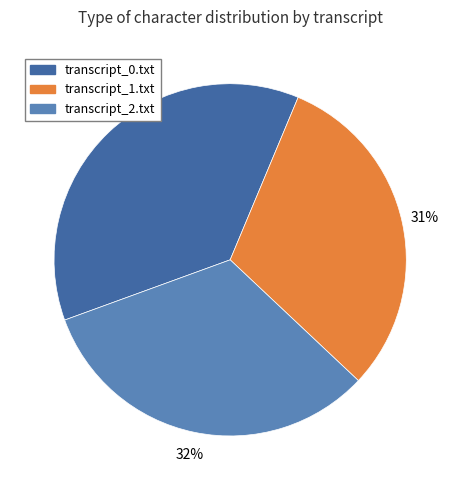

Combined, do transcript_1.txt and transcript_2.txt account for over 50%?

Yes